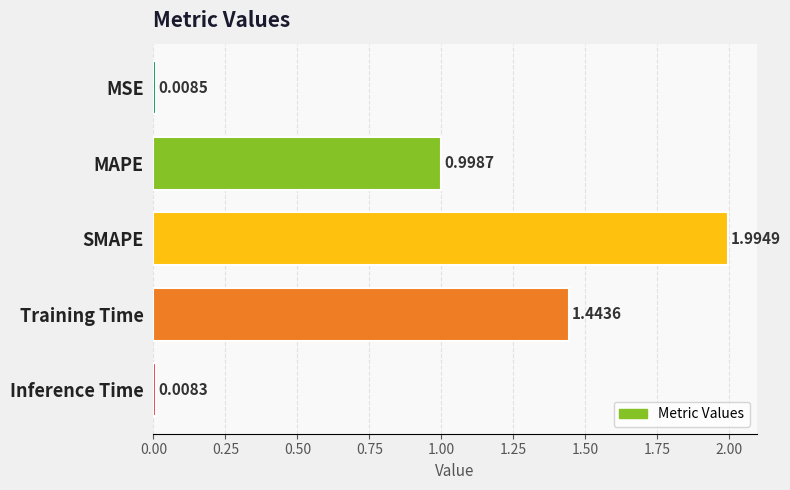

What is the label of the 4th bar from the top?

Training Time